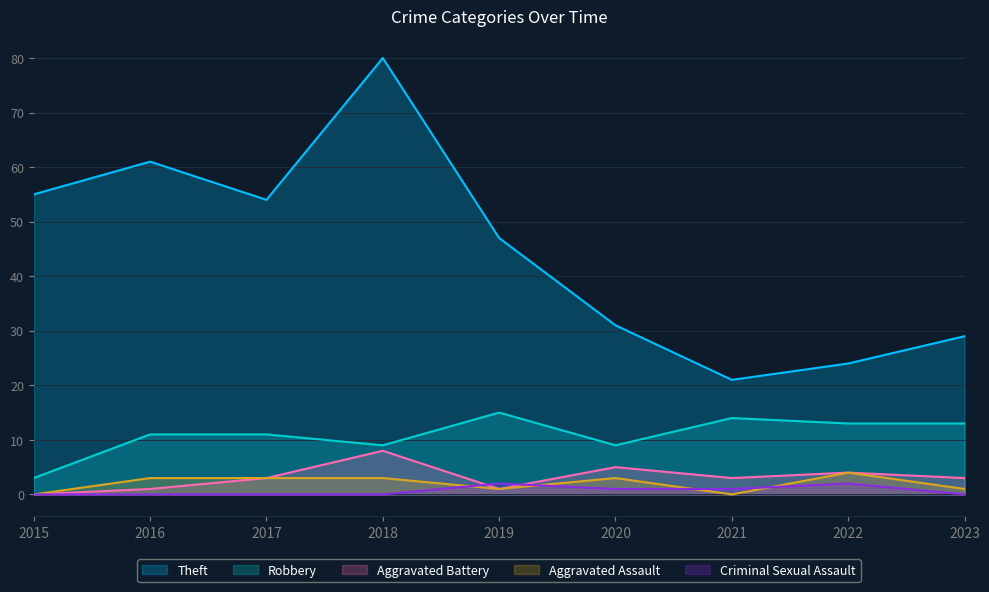

Reading left to right, extract all data points from this chart.

Theft: 2015=55	2016=61	2017=54	2018=80	2019=47	2020=31	2021=21	2022=24	2023=29
Robbery: 2015=3	2016=11	2017=11	2018=9	2019=15	2020=9	2021=14	2022=13	2023=13
Aggravated Battery: 2015=0	2016=1	2017=3	2018=8	2019=1	2020=5	2021=3	2022=4	2023=3
Aggravated Assault: 2015=0	2016=3	2017=3	2018=3	2019=1	2020=3	2021=0	2022=4	2023=1
Criminal Sexual Assault: 2015=0	2016=0	2017=0	2018=0	2019=2	2020=1	2021=1	2022=2	2023=0